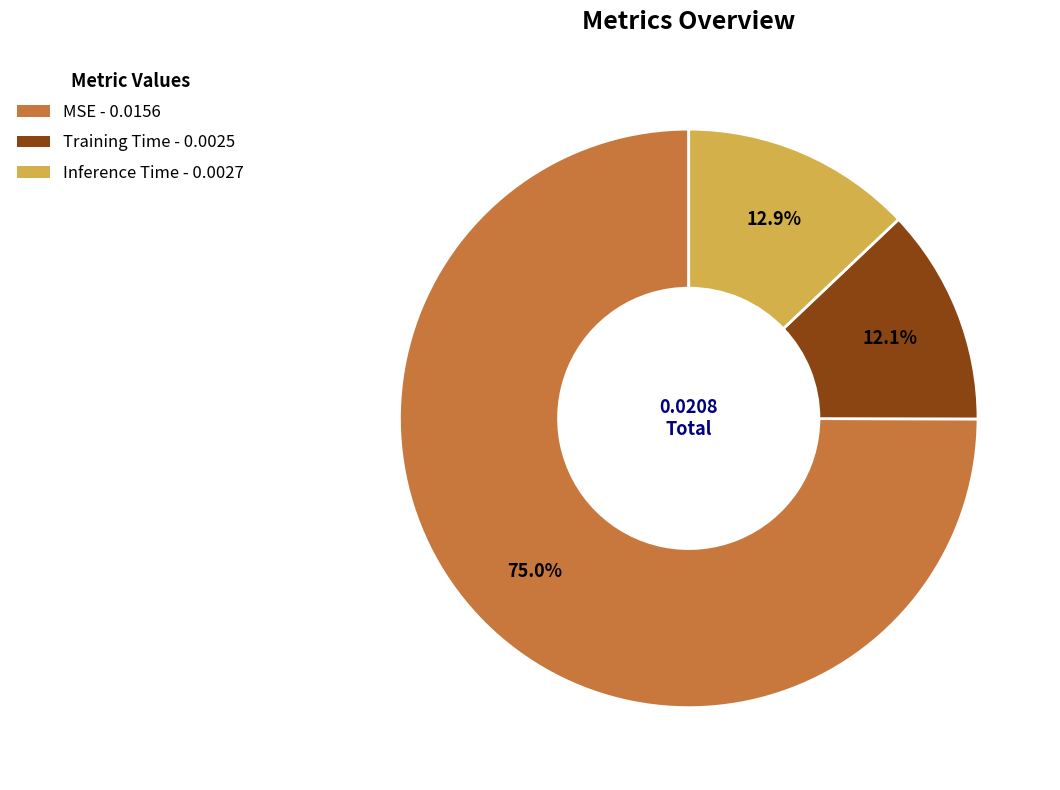

How much of the chart is everything except Training Time?

87.9%